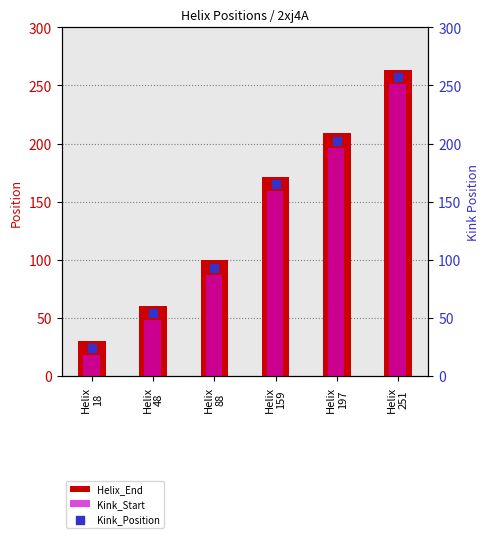

What are all the series names shown in the legend?

Helix_End, Kink_Start, Kink_Position